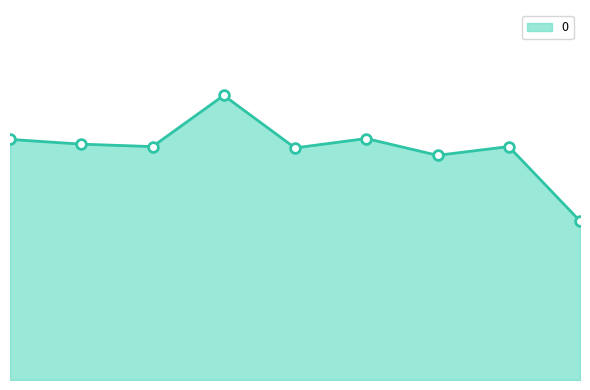

Which category has the highest value across all series?

2003-06-15